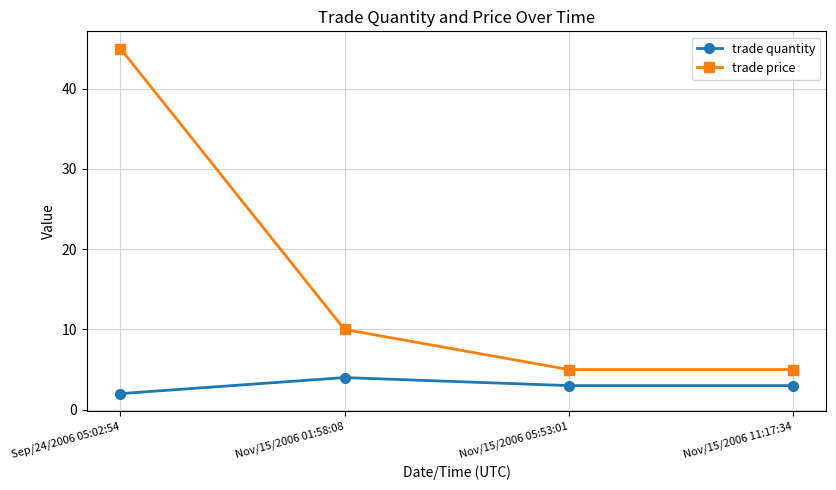

What is the value of the trade price point at the 4th from the left?

5